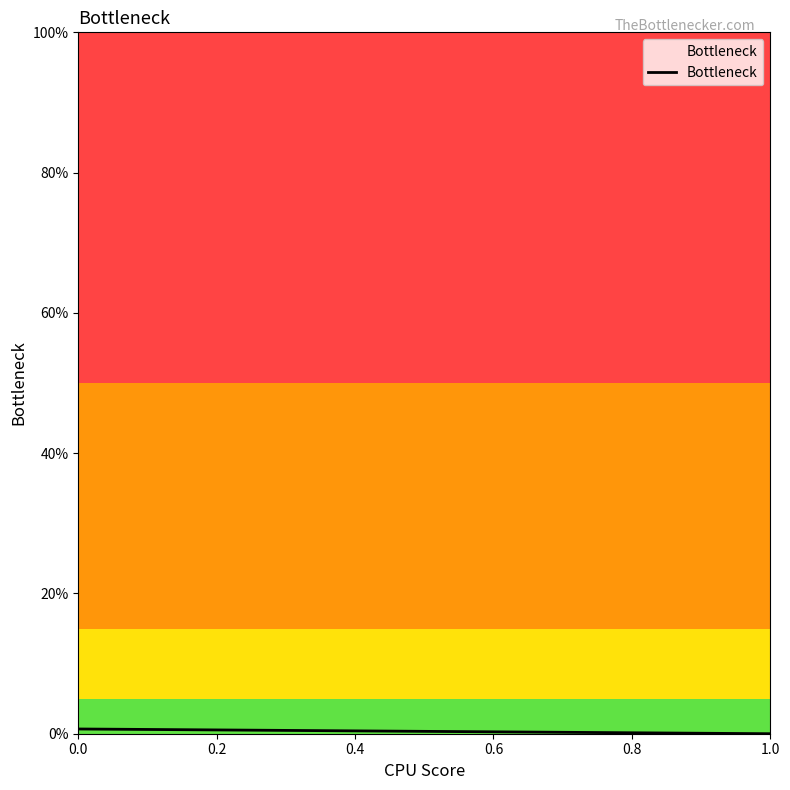

Does the chart display data point markers on the line(s)?

No